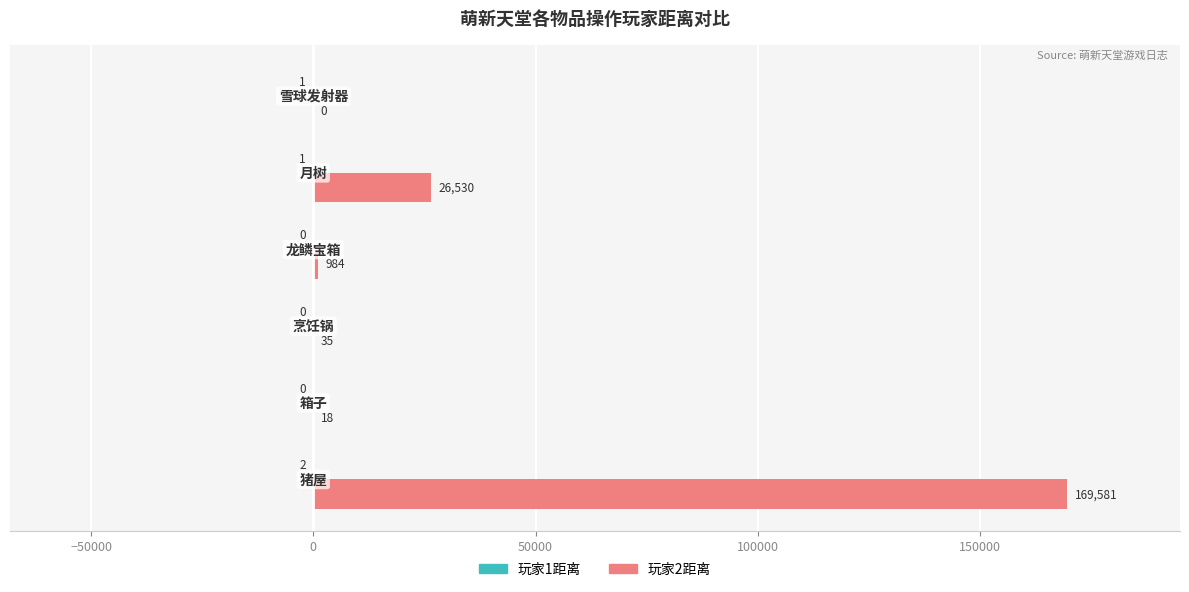

What is the maximum value shown in the chart?

169581